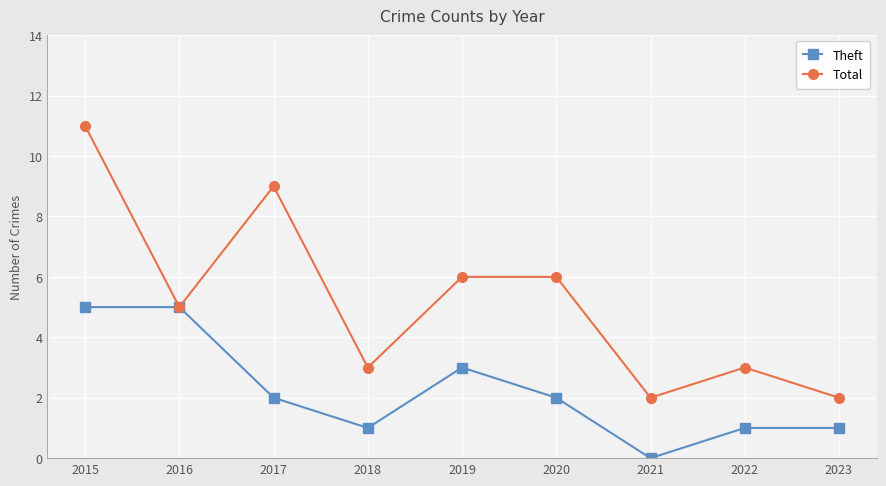

What value does the Theft series have at 2015?

5